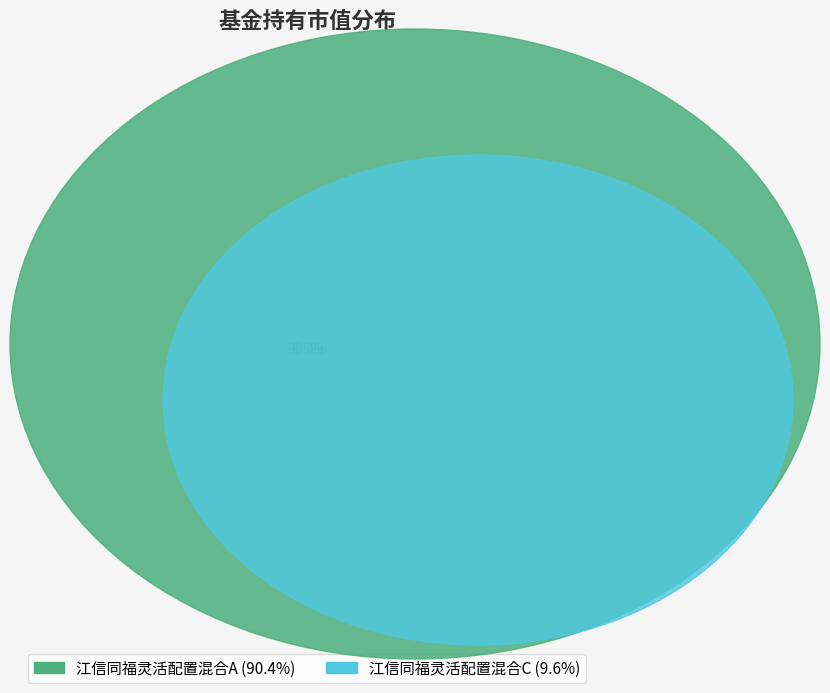

What percentage is the 江信同福灵活配置混合A slice, to the nearest percent?

90%